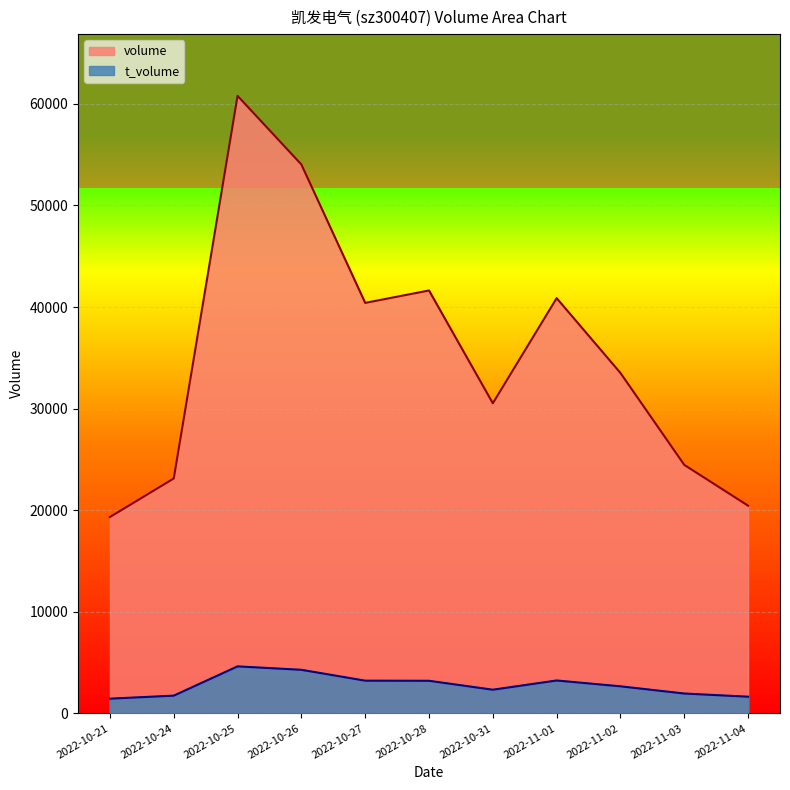

Count the number of categories in the chart.

11